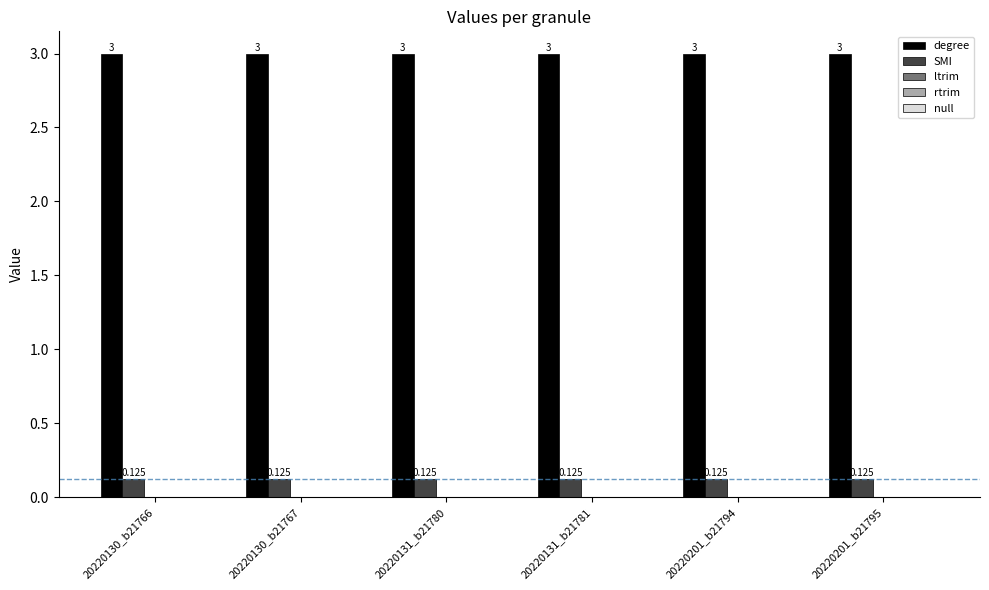

Which series has the largest total across all categories?

degree